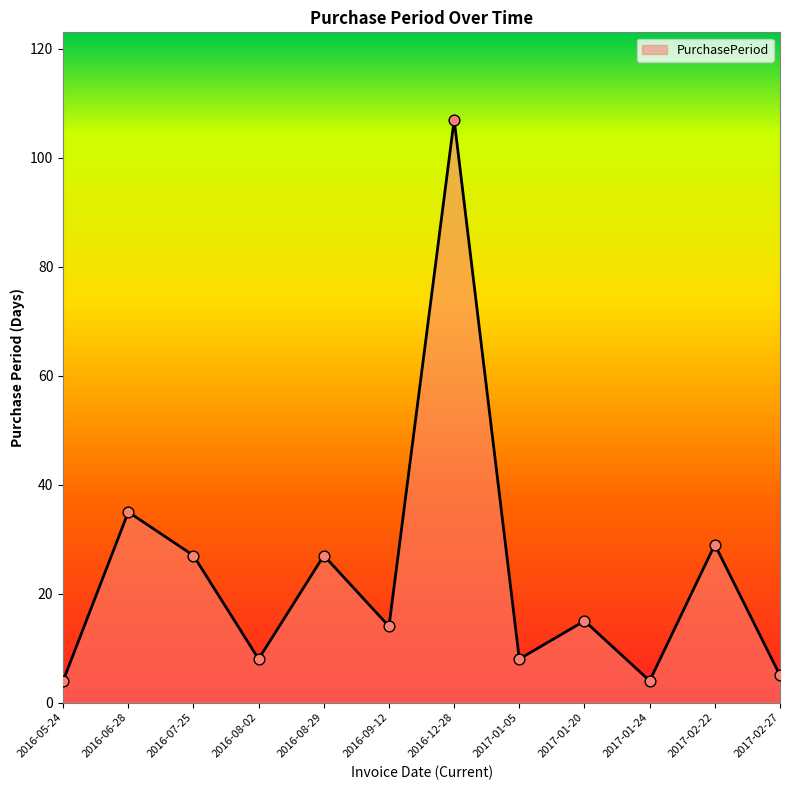

Approximately how many times larger is the value at 2016-07-25 compared to 2016-09-12?

1.9